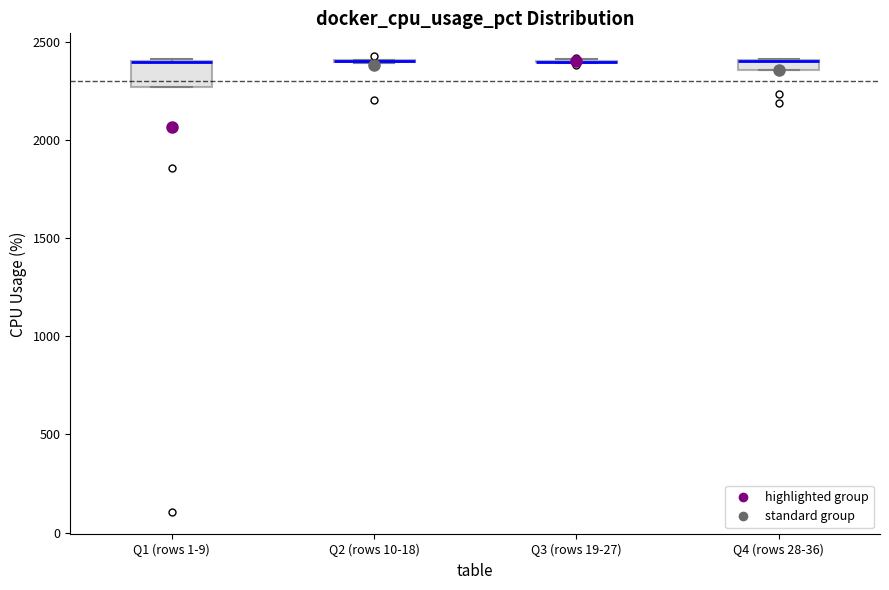

Where is the upper edge of the box for Q1 (rows 1-9) on the y-axis? The values are not printed on the chart, so give them approximately, as read against the axis.

2400